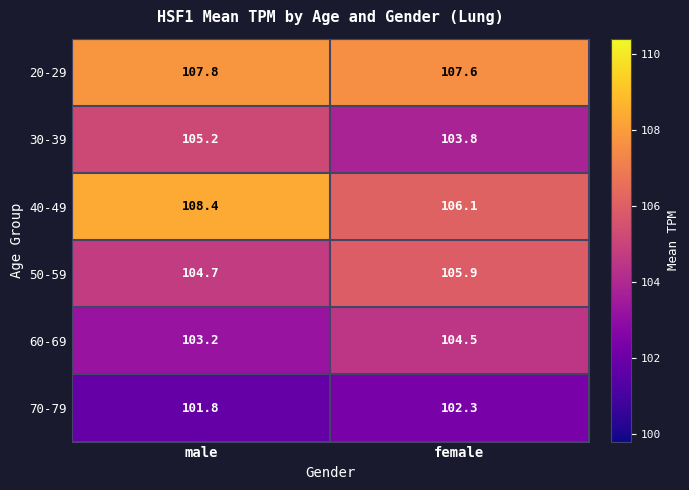

What is the maximum value shown in the chart?

108.4